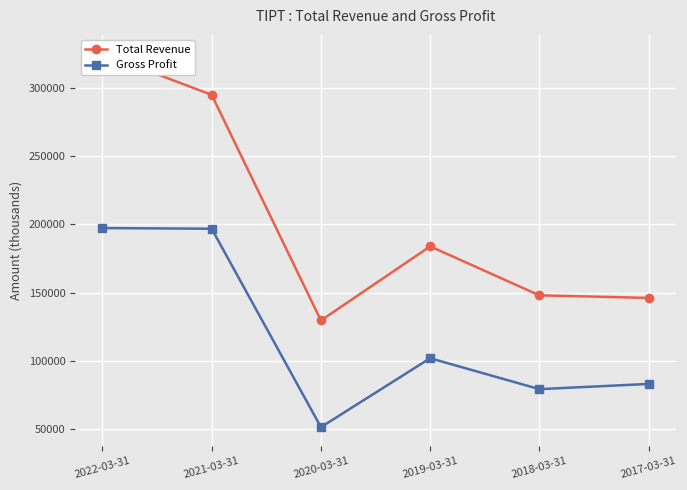

What is the sum of all Gross Profit values?

710700